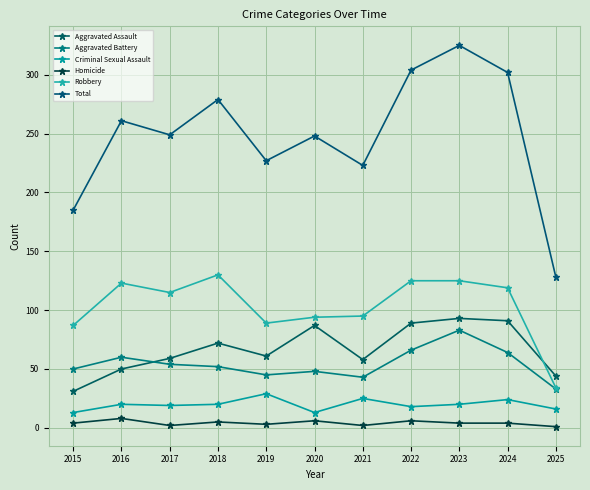

How many data points in Total are less than 249?

5